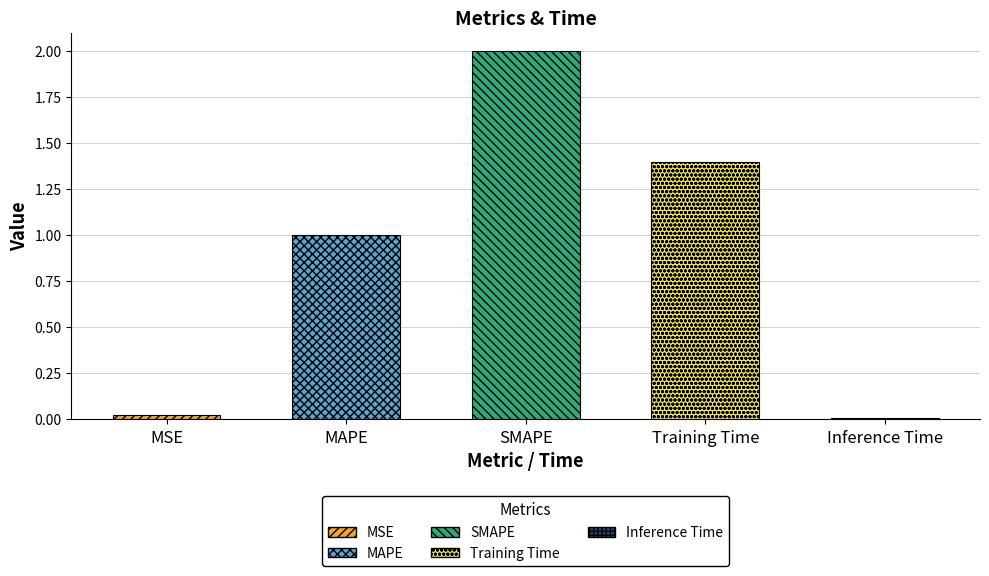

List the labels in order of value, largest first.

SMAPE, Training Time, MAPE, MSE, Inference Time